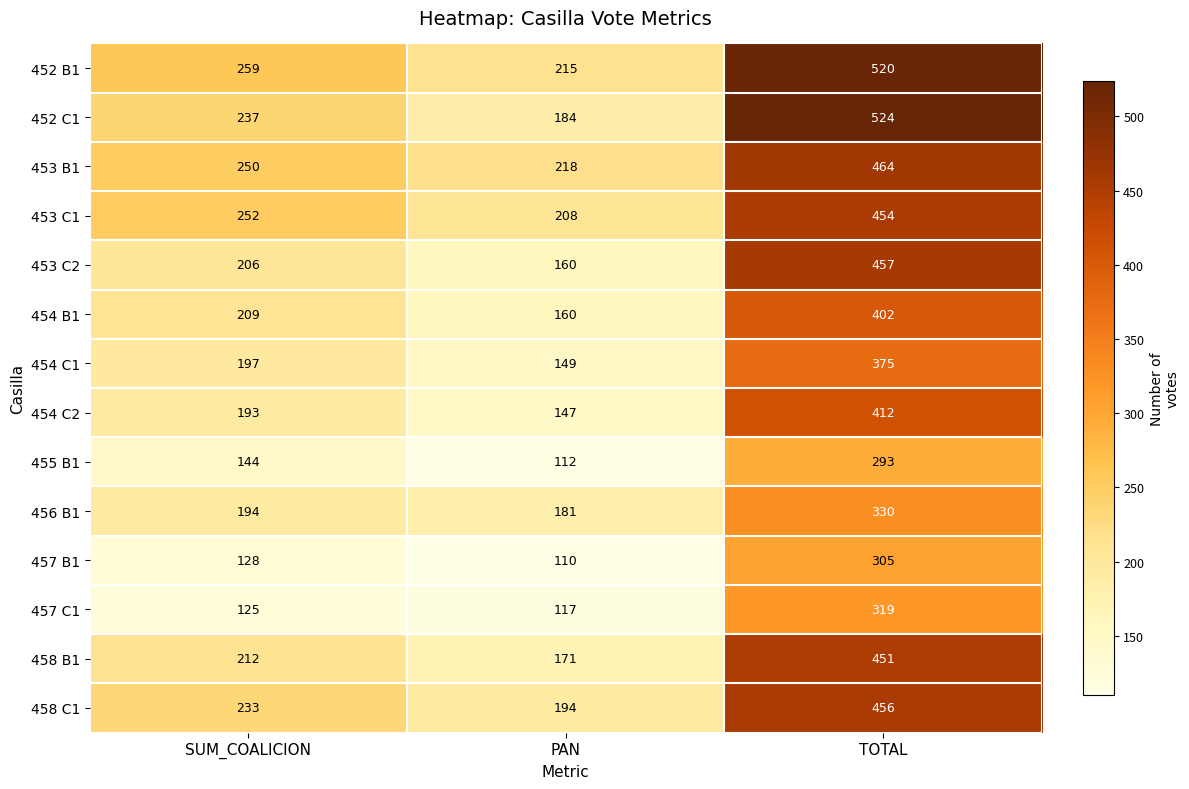

Which series has the widest spread of values?

452 C1